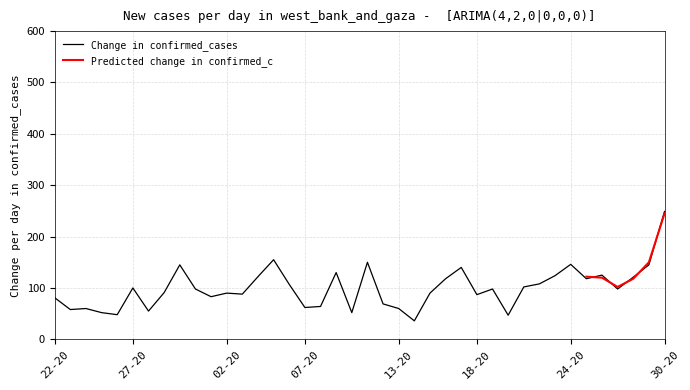

What is the minimum value for Change in confirmed_cases?

36